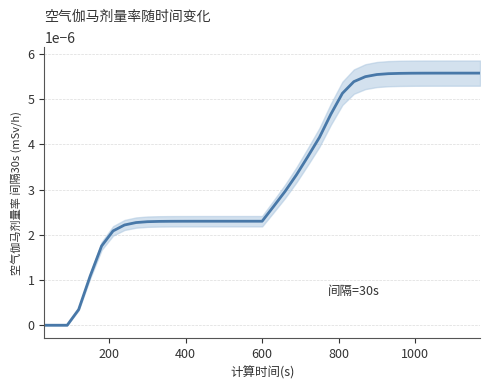

Does the chart display data point markers on the line(s)?

No